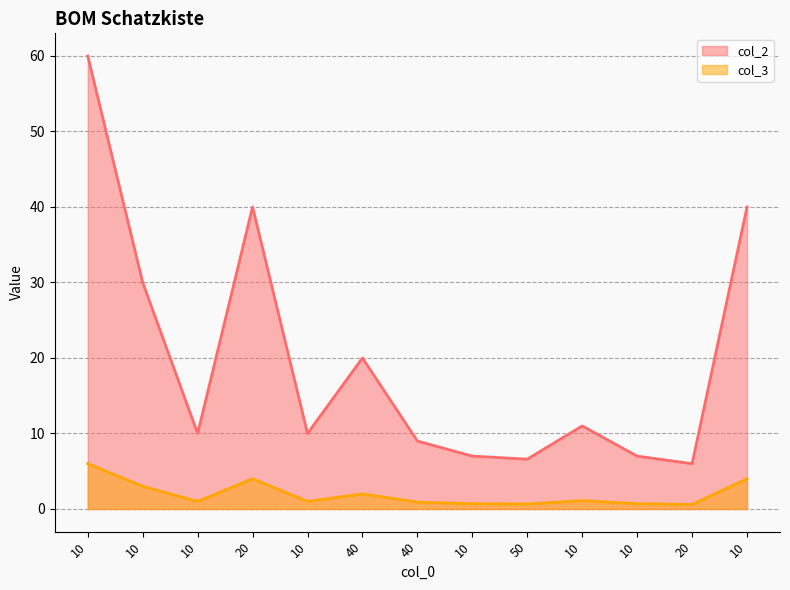

How many distinct data groups are displayed?

2